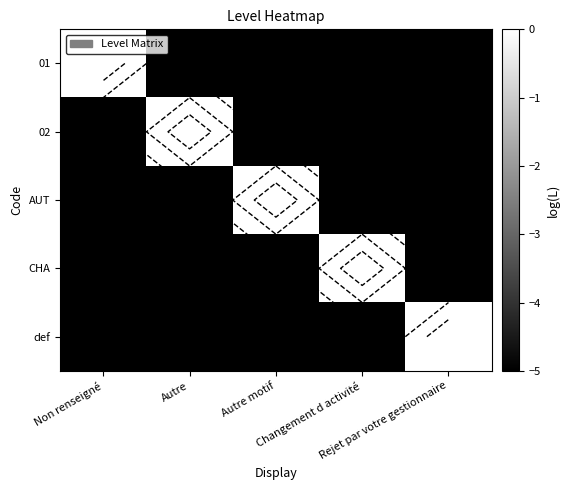

What is the average value of the 02 series?

-4